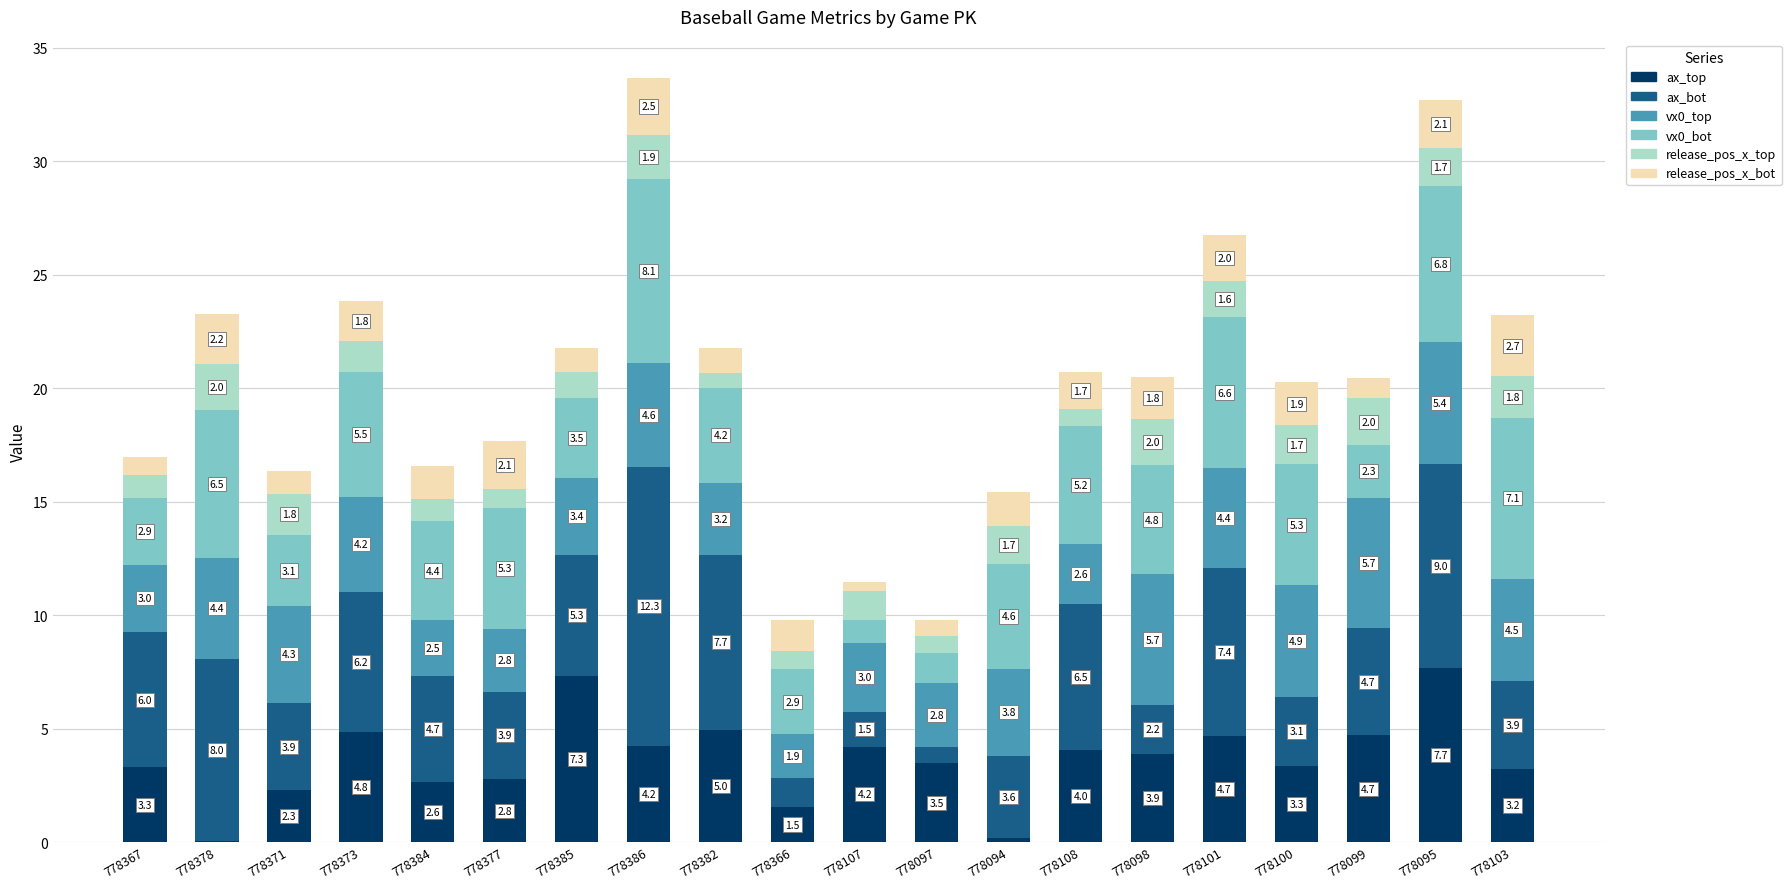

At which category is the sum across all series the highest?

778386